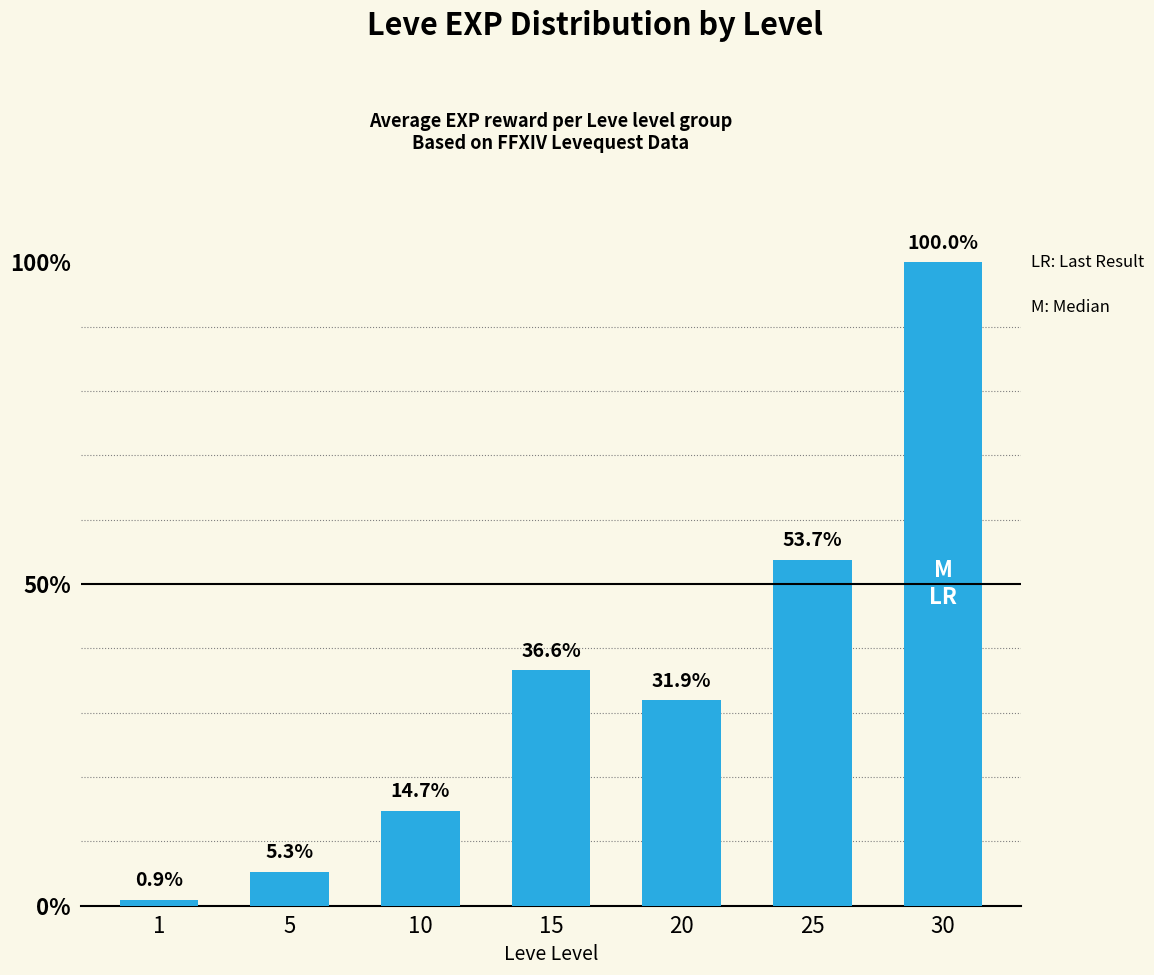

Rank the categories by value from highest to lowest.

30, 25, 15, 20, 10, 5, 1